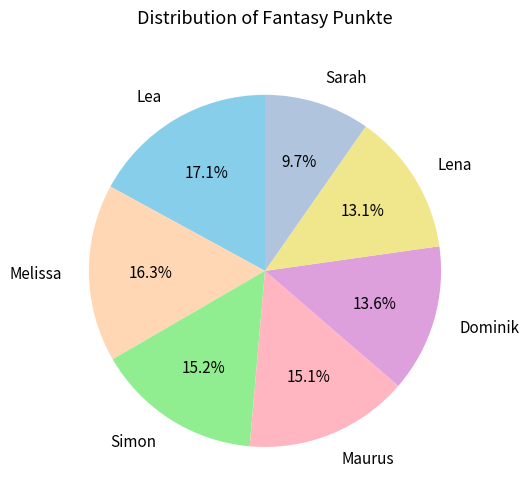

To the nearest percent, what is the average slice percentage?

14%